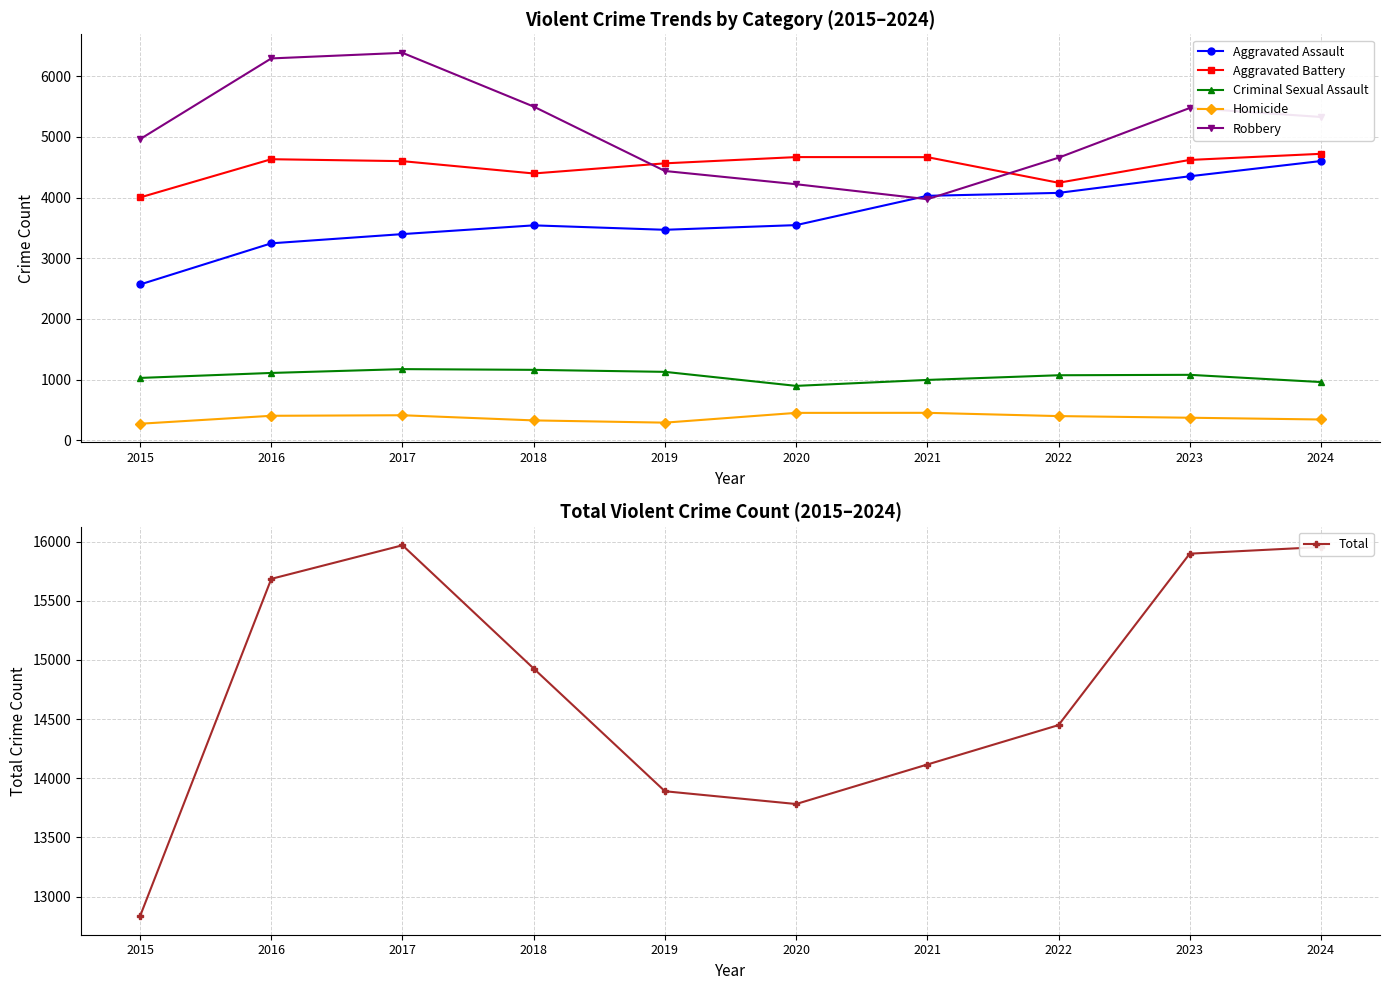

Reading right to left, transcribe all the data shown in this chart.

Aggravated Assault: 2024=4602	2023=4351	2022=4077	2021=4029	2020=3546	2019=3469	2018=3542	2017=3398	2016=3246	2015=2568
Aggravated Battery: 2024=4721	2023=4620	2022=4244	2021=4666	2020=4667	2019=4564	2018=4397	2017=4600	2016=4632	2015=4002
Criminal Sexual Assault: 2024=960	2023=1079	2022=1072	2021=995	2020=897	2019=1128	2018=1161	2017=1173	2016=1110	2015=1028
Homicide: 2024=343	2023=372	2022=399	2021=453	2020=452	2019=291	2018=328	2017=413	2016=404	2015=273
Robbery: 2024=5328	2023=5476	2022=4657	2021=3973	2020=4220	2019=4438	2018=5499	2017=6385	2016=6293	2015=4963
Total: 2024=15954	2023=15898	2022=14449	2021=14116	2020=13782	2019=13890	2018=14927	2017=15969	2016=15685	2015=12834